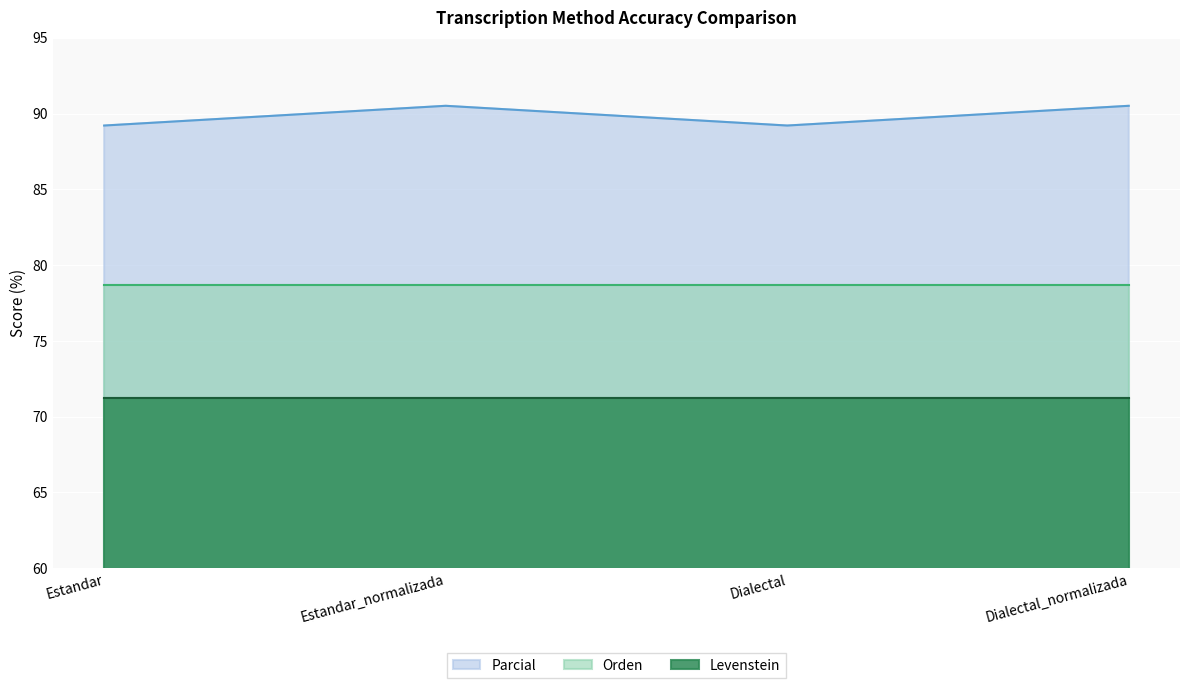

The value of Parcial at Dialectal_normalizada is 42.5. True or false?

False